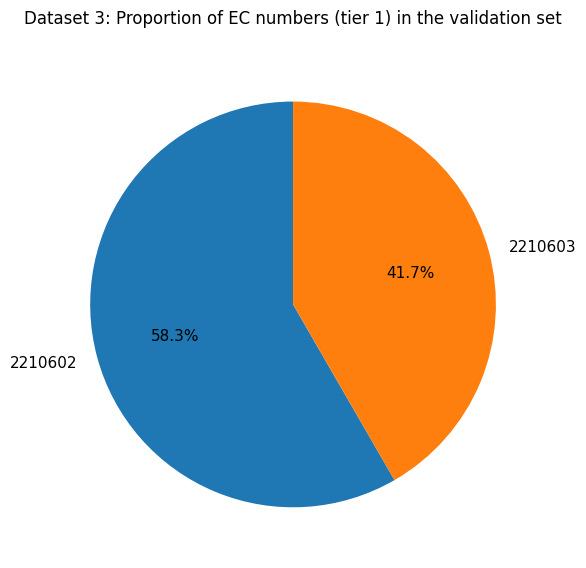

How much of the chart is everything except 2210603?

58.3%